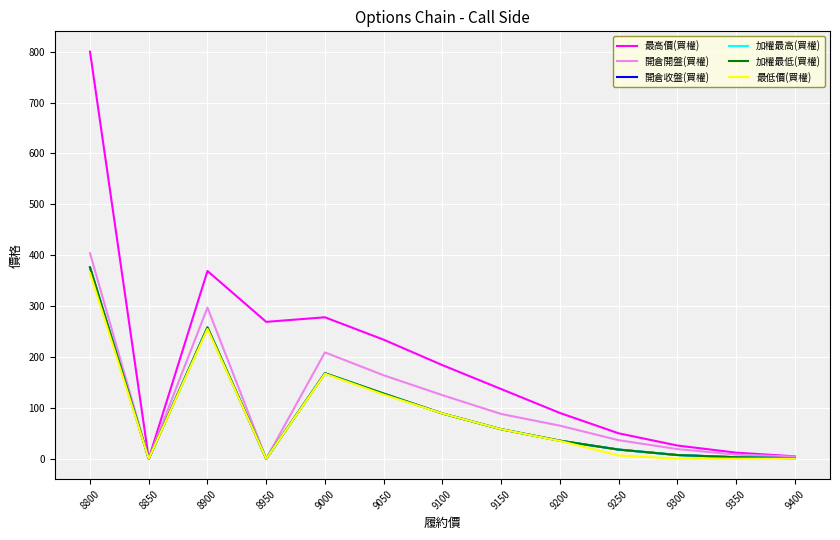

Reading left to right, list all the values displayed in this chart.

最高價(買權): 800.0	0.0	369.0	269.0	278.0	234.0	184.0	137.0	90.0	50.0	26.0	12.0	4.7
開倉開盤(買權): 404.0	0.0	297.0	0.0	209.0	164.0	125.0	88.0	65.0	36.5	19.0	8.1	4.2
開倉收盤(買權): 376.0	0.0	258.0	0.0	168.0	128.0	89.0	58.0	35.5	18.0	7.3	3.0	1.0
加權最高(買權): 376.0	0.0	258.0	0.0	168.0	128.0	89.0	58.0	35.5	18.0	7.3	3.0	1.0
加權最低(買權): 376.0	0.0	258.0	0.0	168.0	128.0	89.0	58.0	35.5	18.0	7.3	3.0	1.0
最低價(買權): 365.0	0.0	255.0	0.0	167.0	126.0	89.0	58.0	35.0	6.5	0.1	0.1	0.1